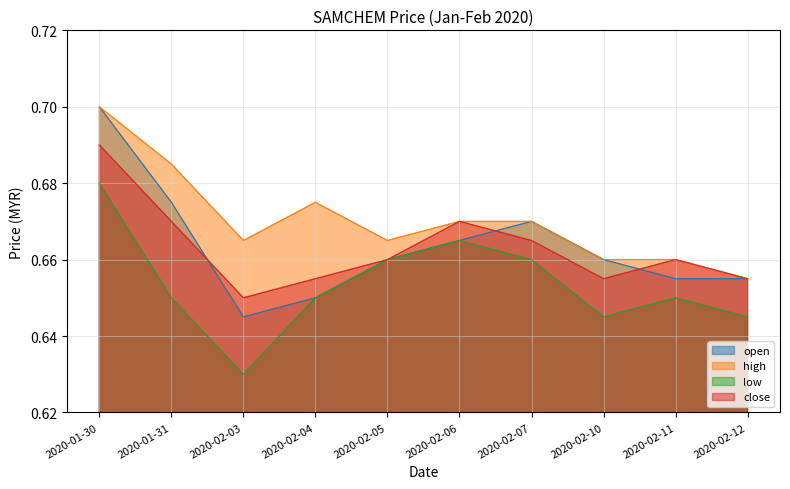

How many interior local peaks does the close series have?

2